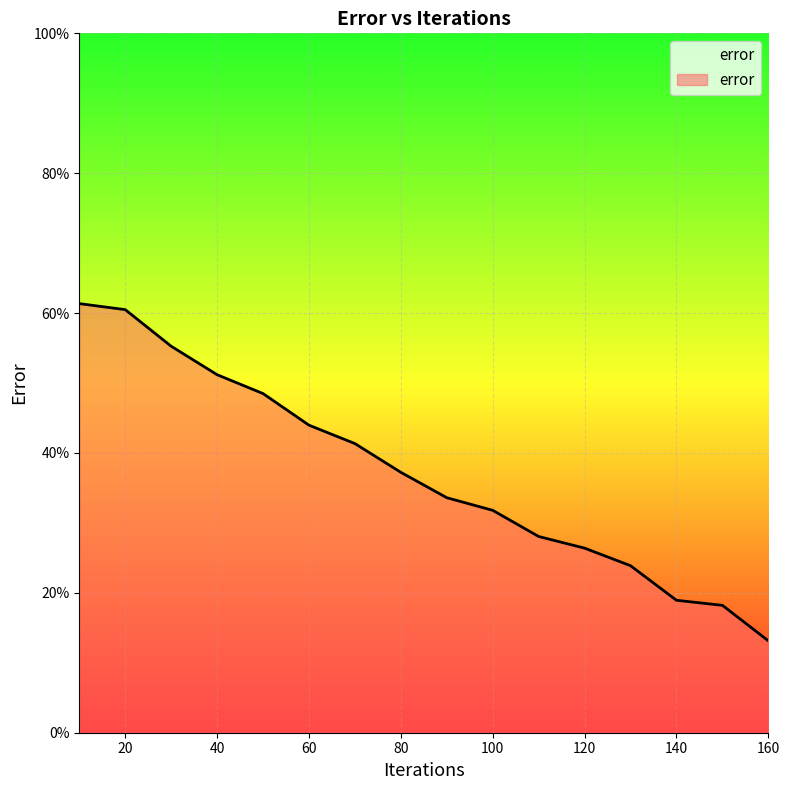

Between 80 and 120, which is larger?

80